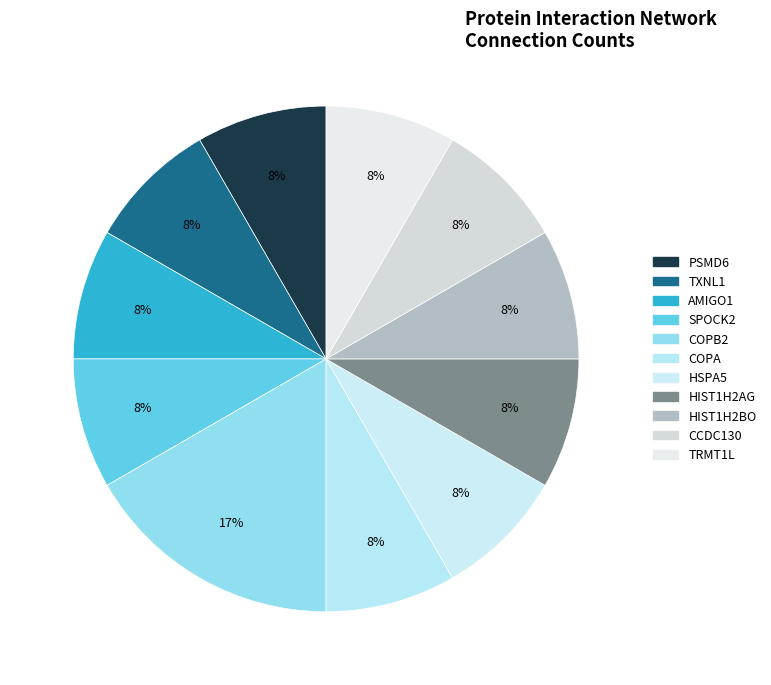

Do HIST1H2BO and COPB2 together represent more than half of the pie?

No